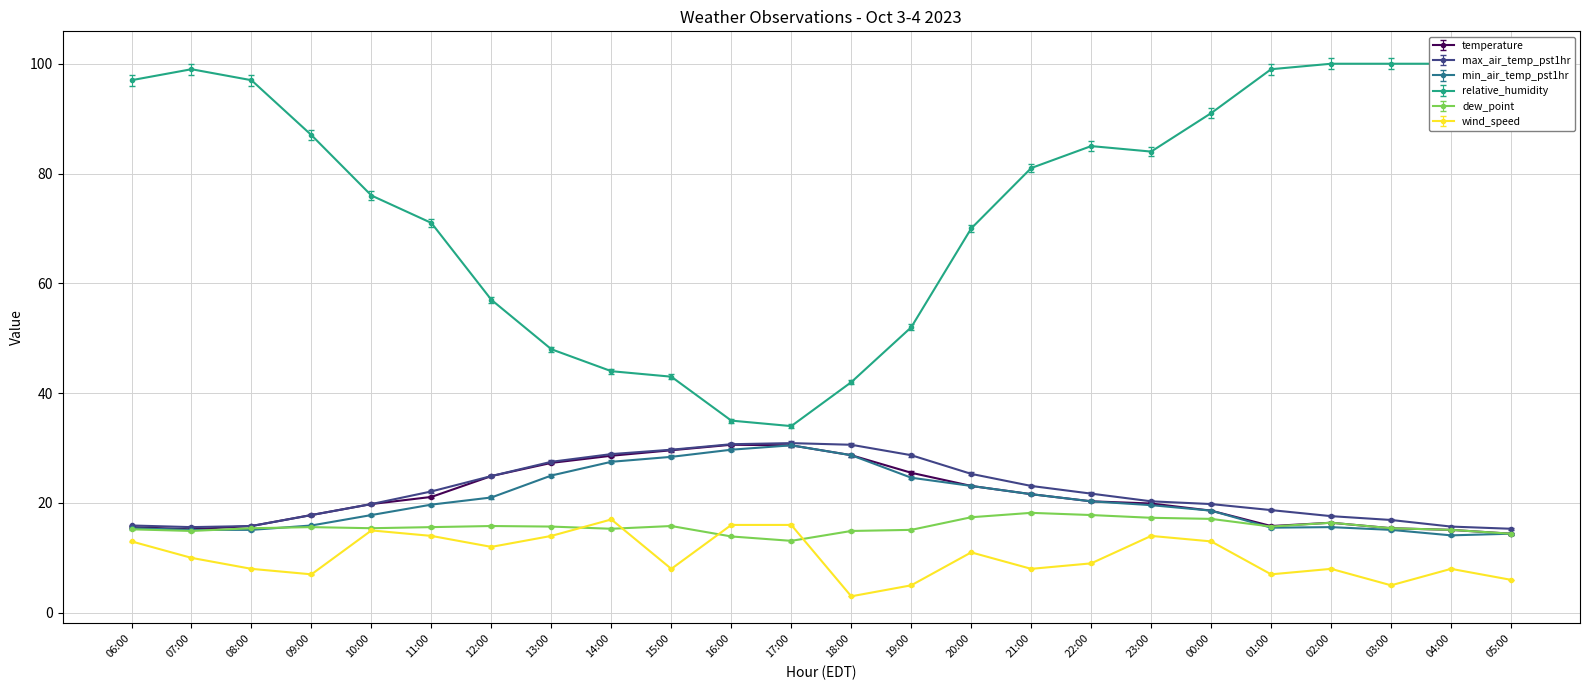

Which series has the largest total across all categories?

relative_humidity